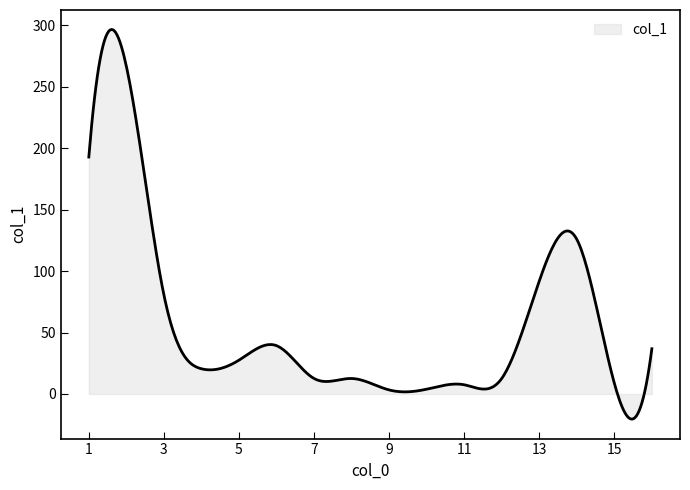

What is the difference between the maximum and minimum values?

316.8